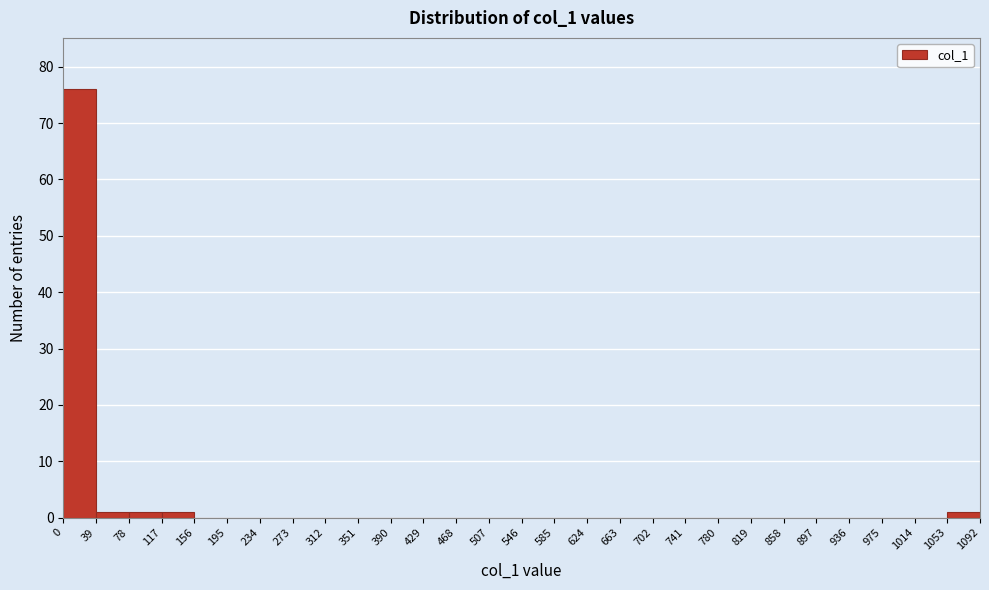

Over which range of the x-axis is the bar tallest?

0 to 39